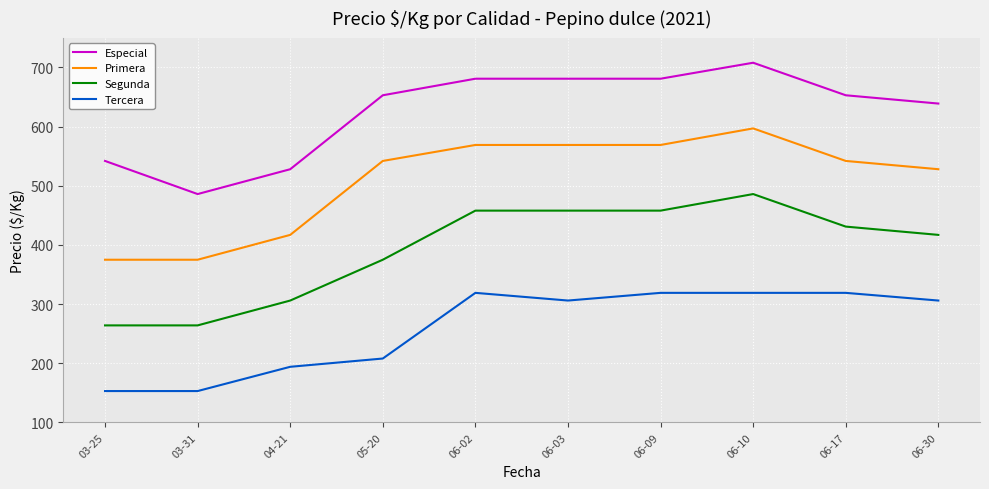

What is the spread (max minus min) of values at 04-21?

334